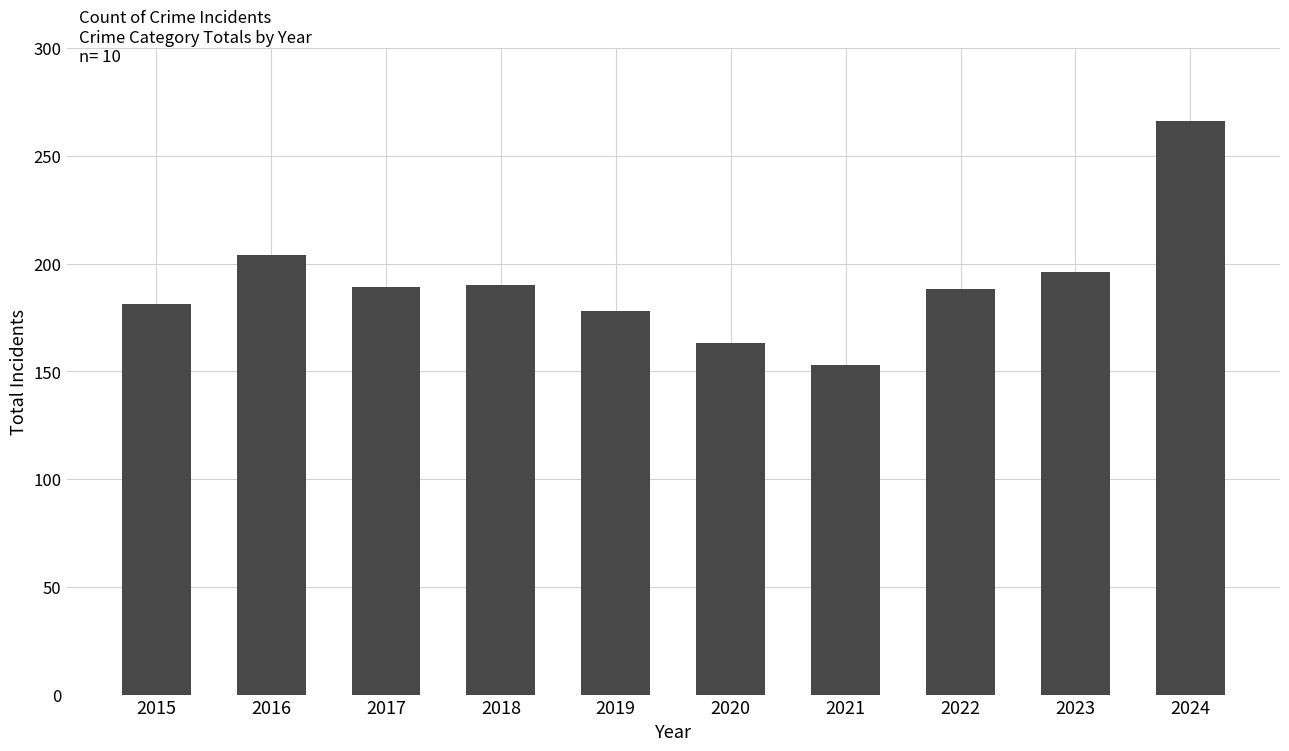

The value at 2017 is 103. True or false?

False